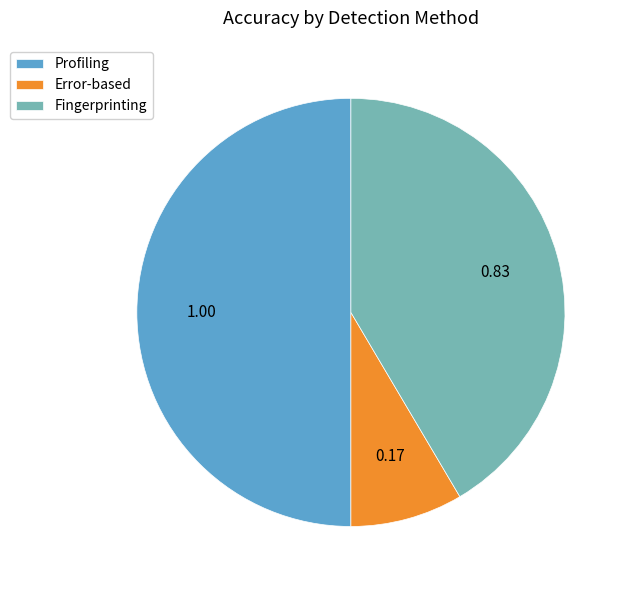

Is it true that Profiling is 41% of the pie?

False